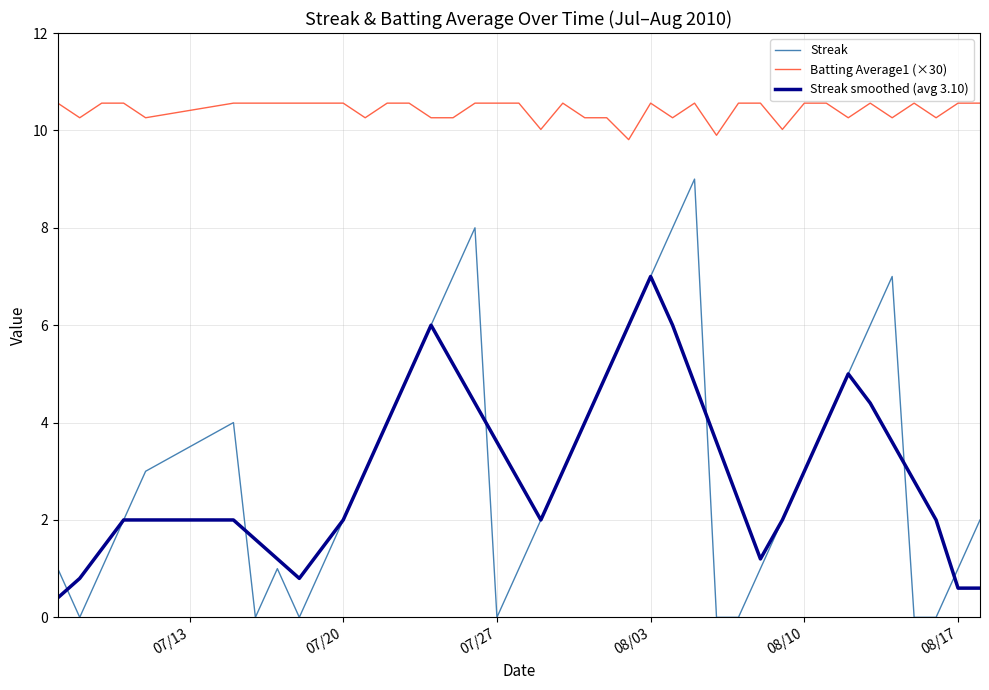

What is the greatest value displayed?

10.6